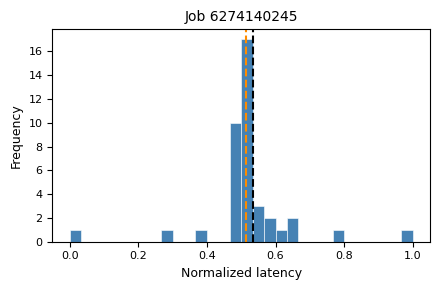

Read against the x-axis, roughly where is the centre of the tallest bar?

0.52